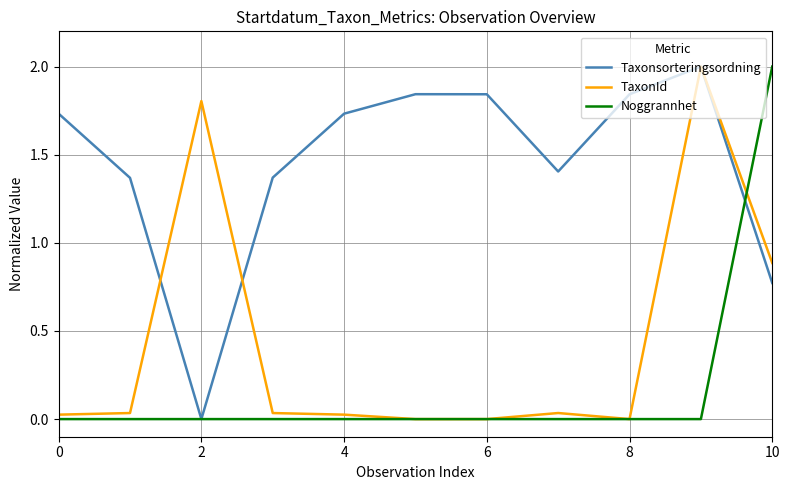

Which series has the largest total across all categories?

Taxonsorteringsordning